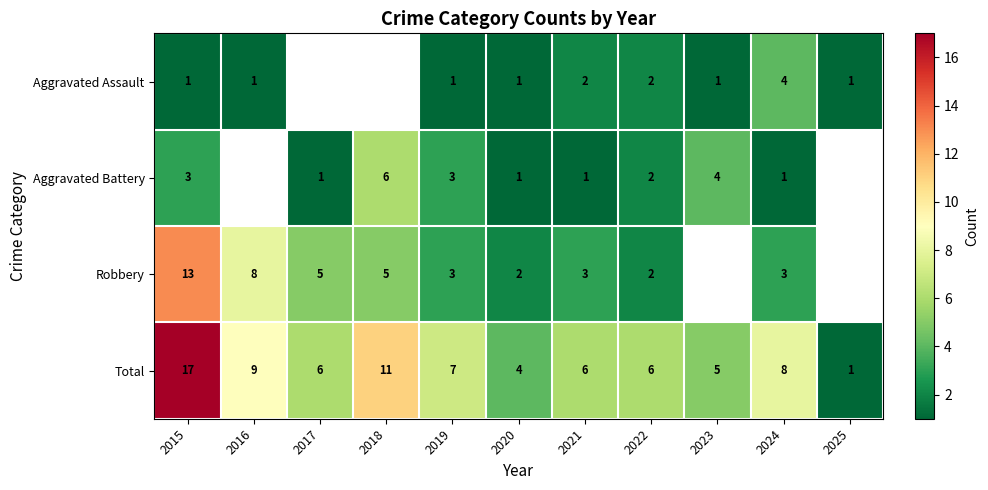

Where does the Total series first go above 6?

2015